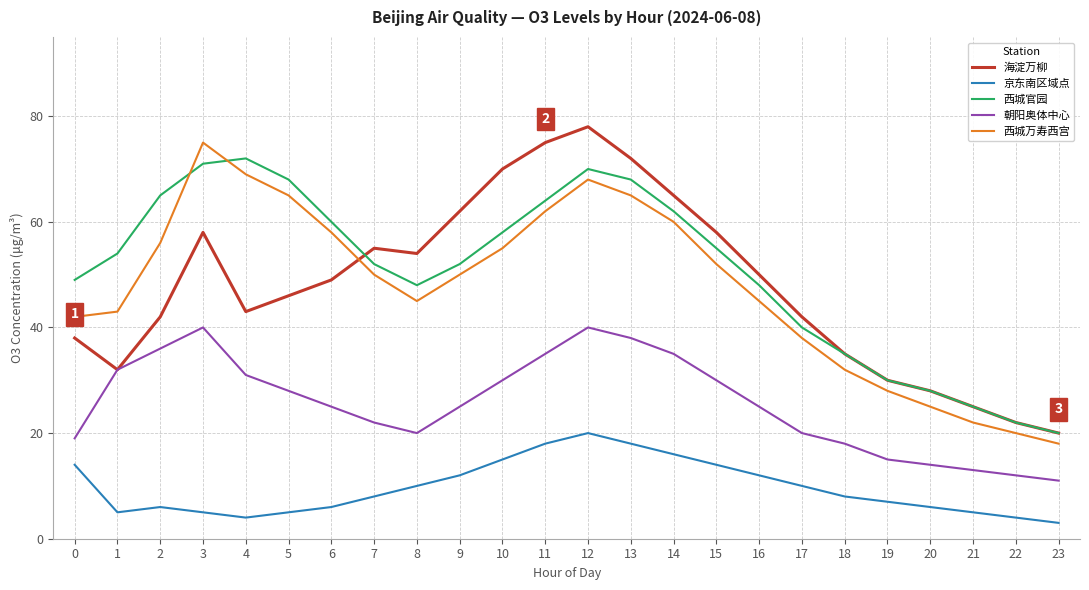

Is it true that 京东南区域点 equals 5 at 1?

True